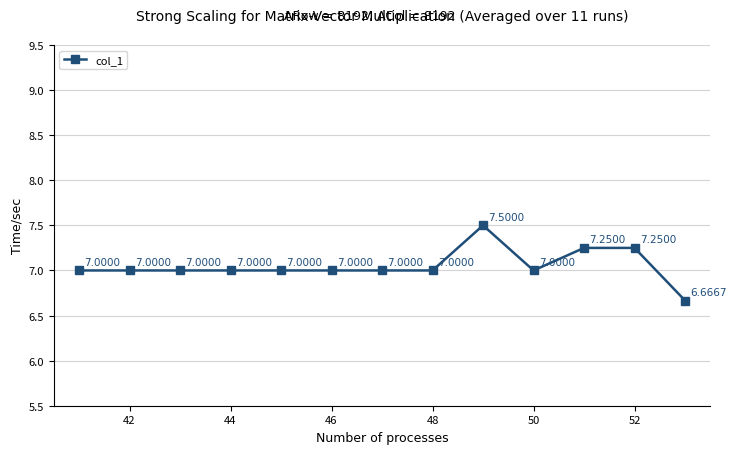

What is the maximum value shown in the chart?

7.5